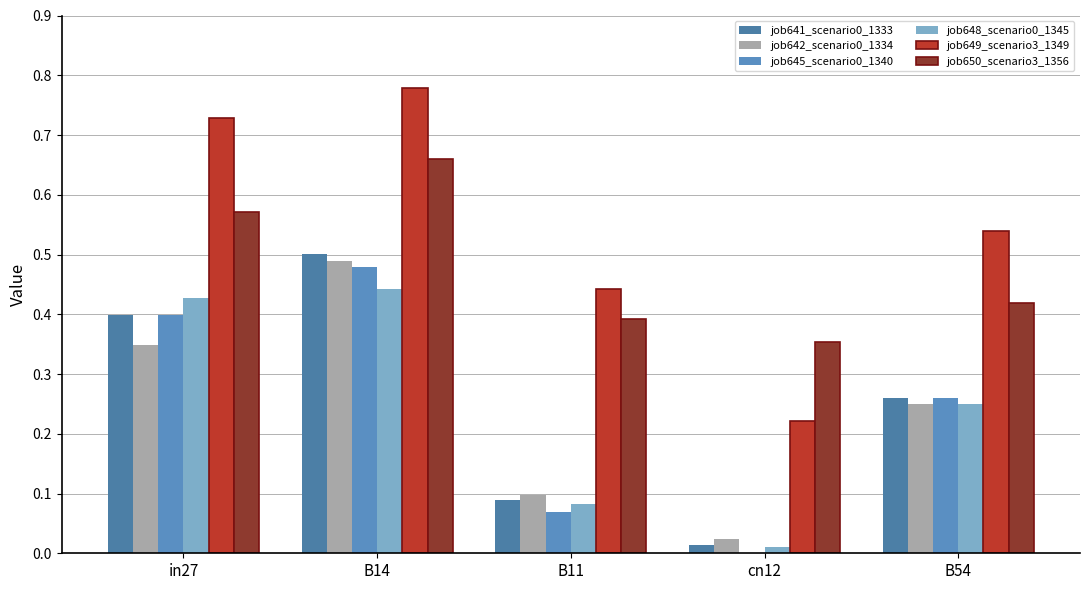

Which has a higher value, B54 or cn12?

B54